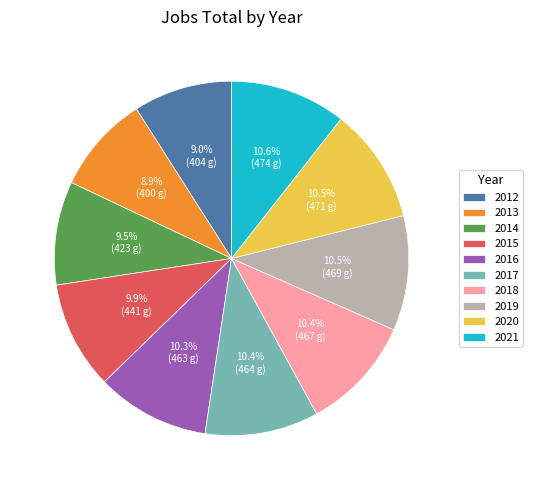

True or false: 2017 accounts for 4% of the total.

False